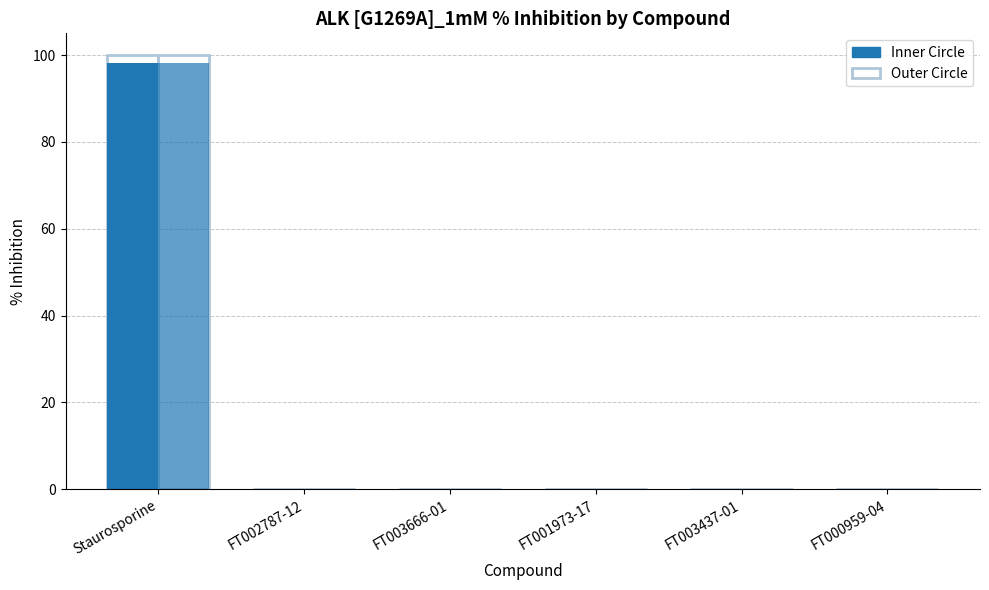

Is it true that Outer Circle equals -37.5 at FT000959-04?

False